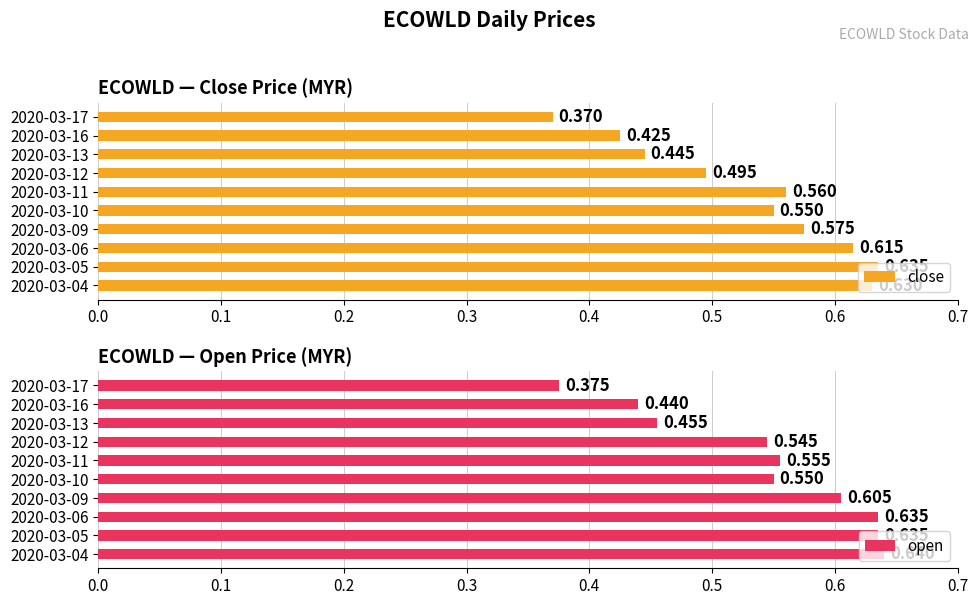

True or false: close has a value of 0.2 at 2020-03-16.

False